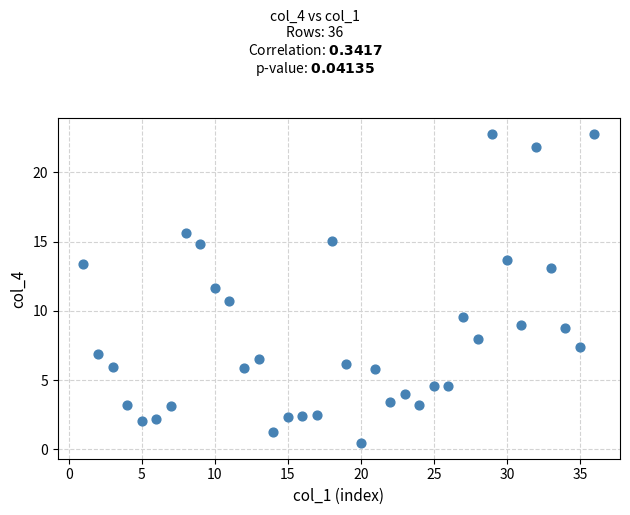

What is the range of Y values (max minus min)?

22.4